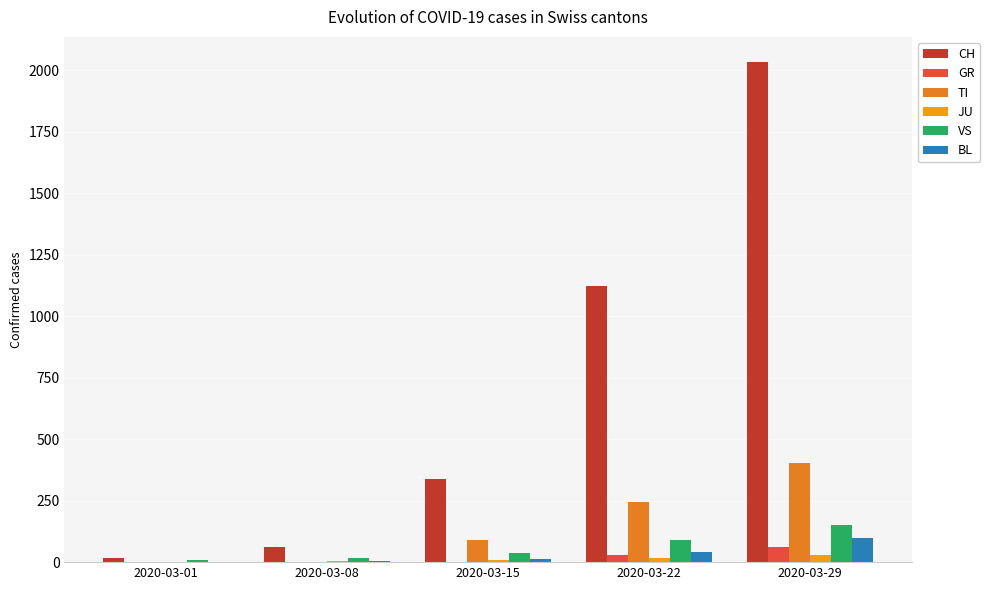

The value of VS at 2020-03-29 is 153. True or false?

True